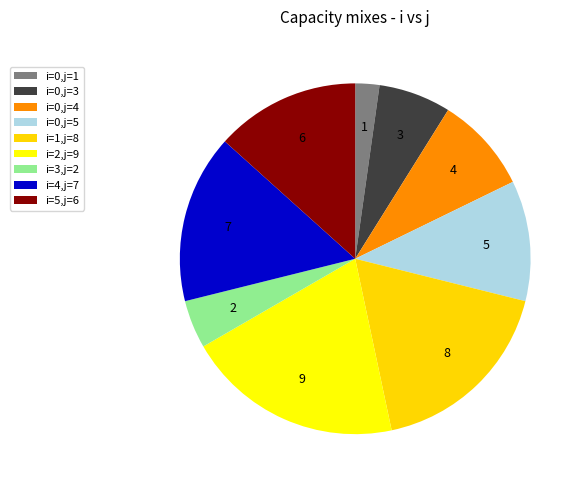

Does any single category account for the majority?

No